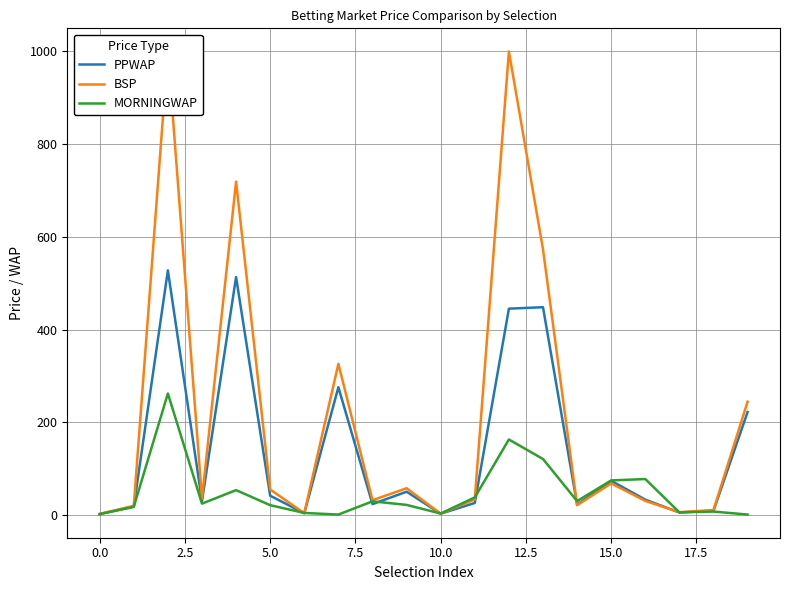

At how many categories does at least one series exceed 83?

6